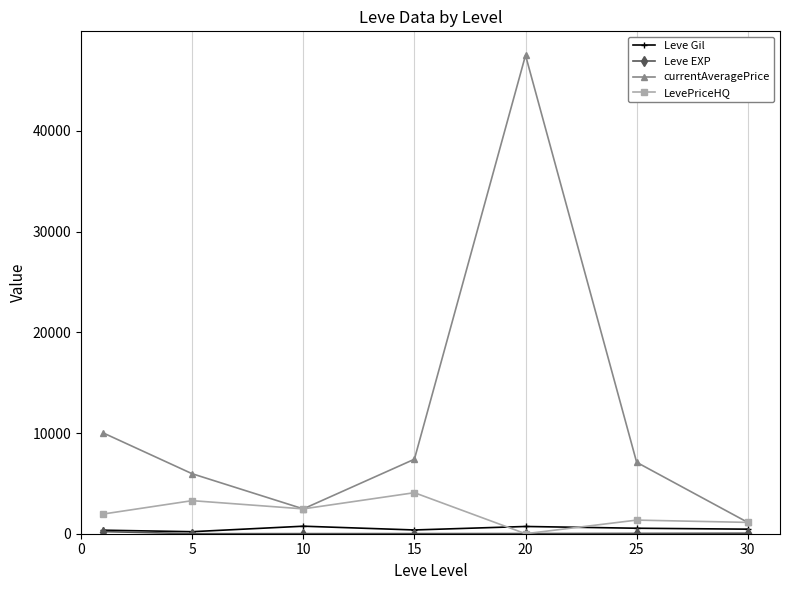

Which series has the widest spread of values?

currentAveragePrice